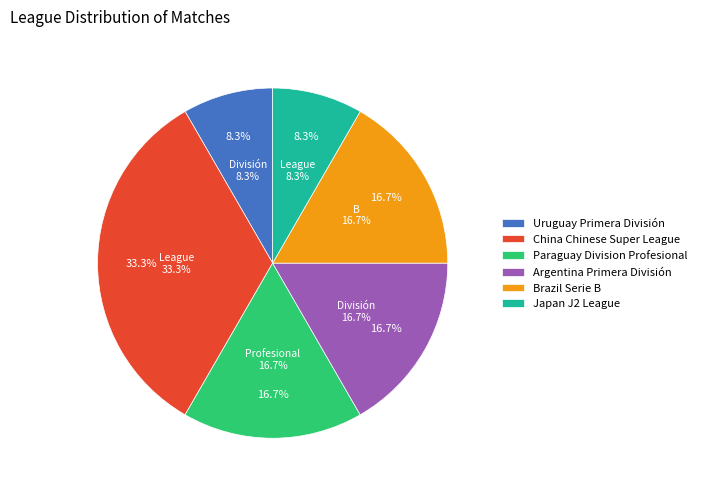

Does Brazil Serie B account for over 50% of the chart?

No